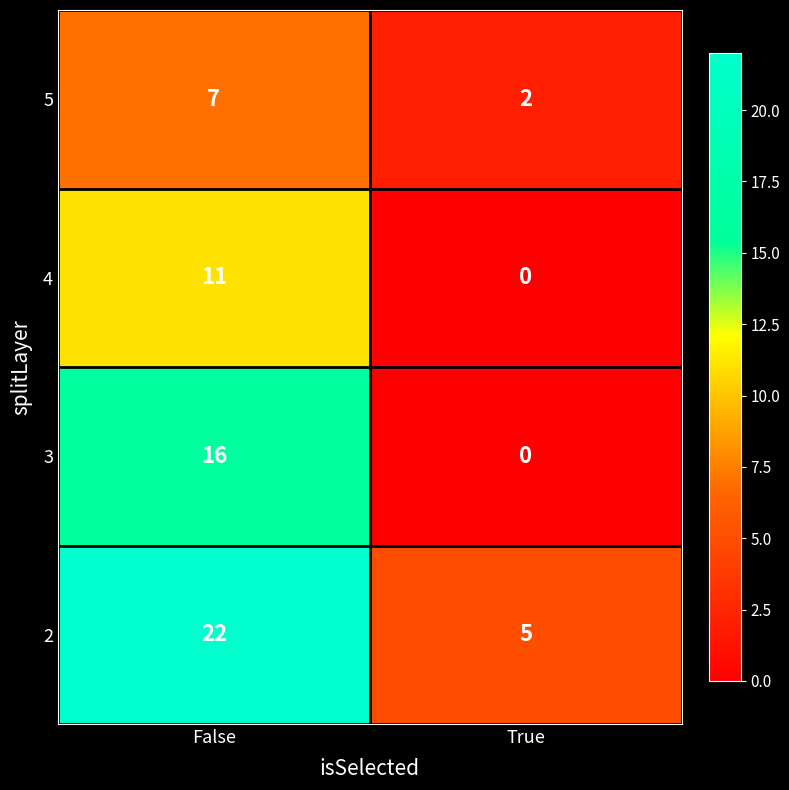

Rank the series by their maximum value, from highest to lowest.

2, 3, 4, 5